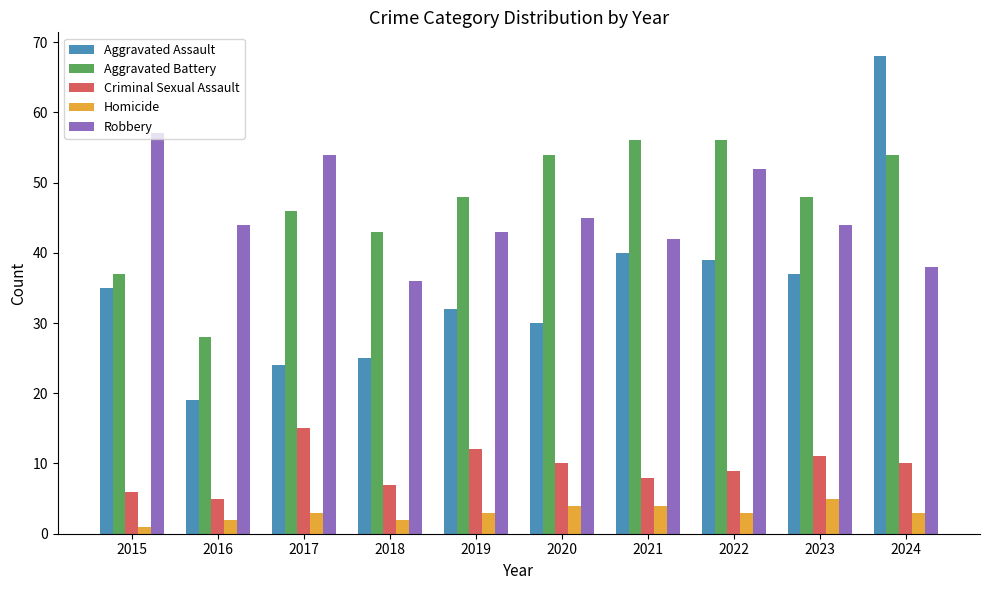

What is the highest value of the Criminal Sexual Assault series?

15